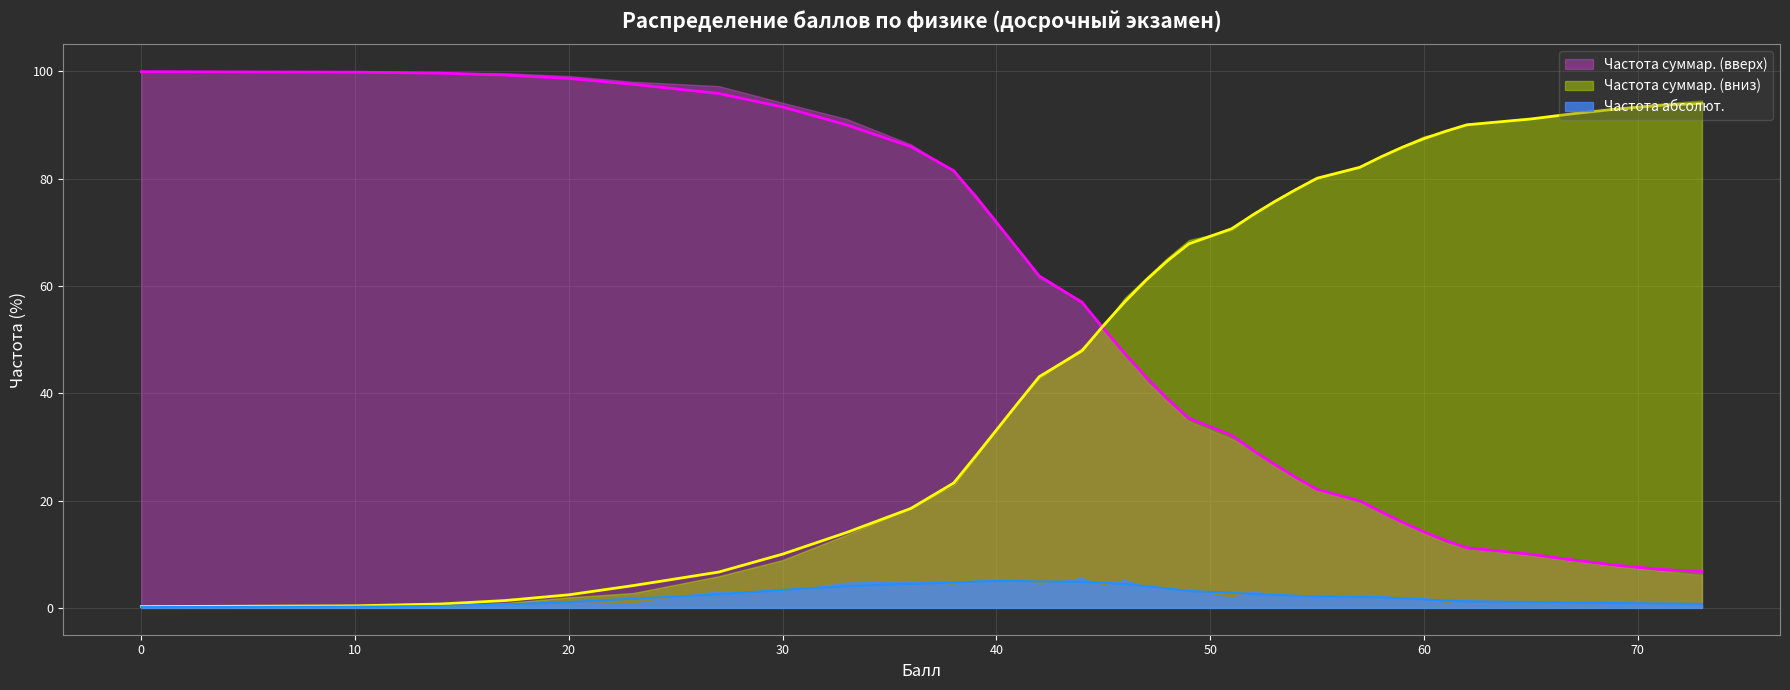

What is the difference between the maximum and minimum values in the Частота суммар. (вверх) series?

93.2